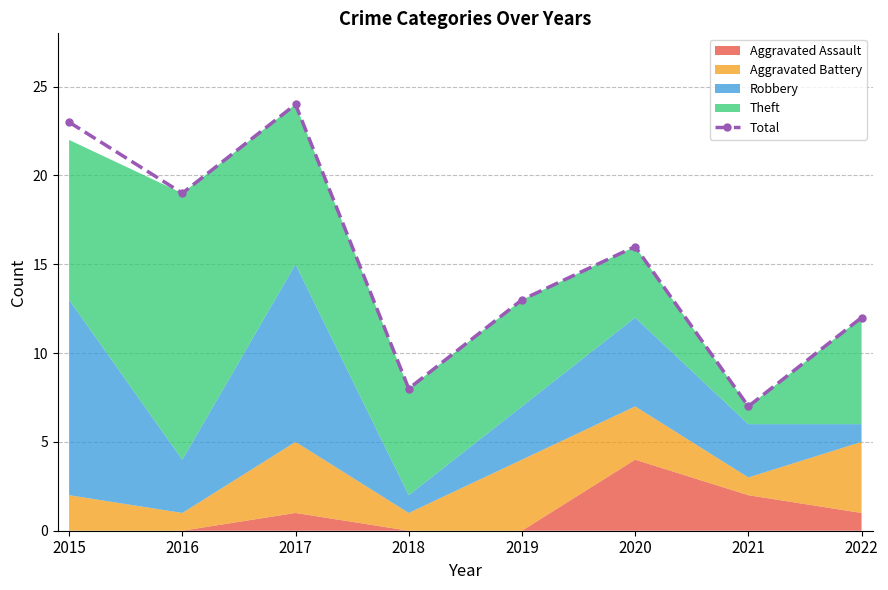

Reading left to right, extract all data points from this chart.

23	19	24	8	13	16	7	12